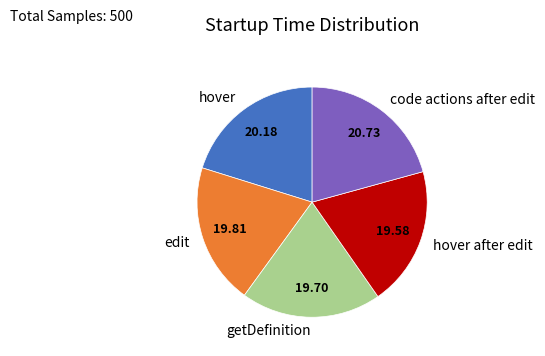

Do code actions after edit and hover after edit together represent more than half of the pie?

No